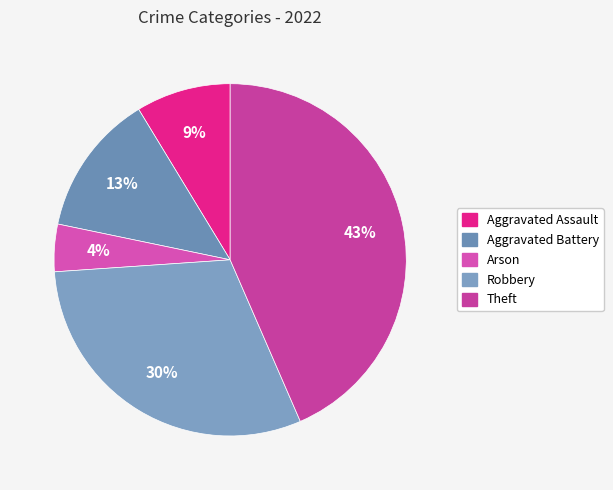

How many slices are in this pie chart?

5